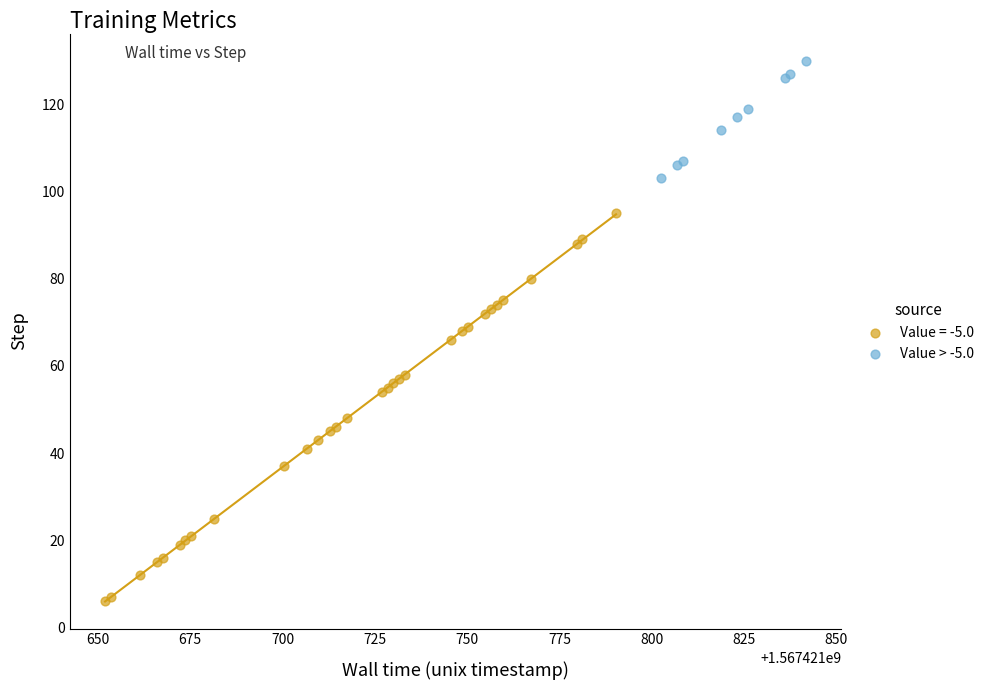

Which series has the largest Y range (max minus min)?

Value = -5.0